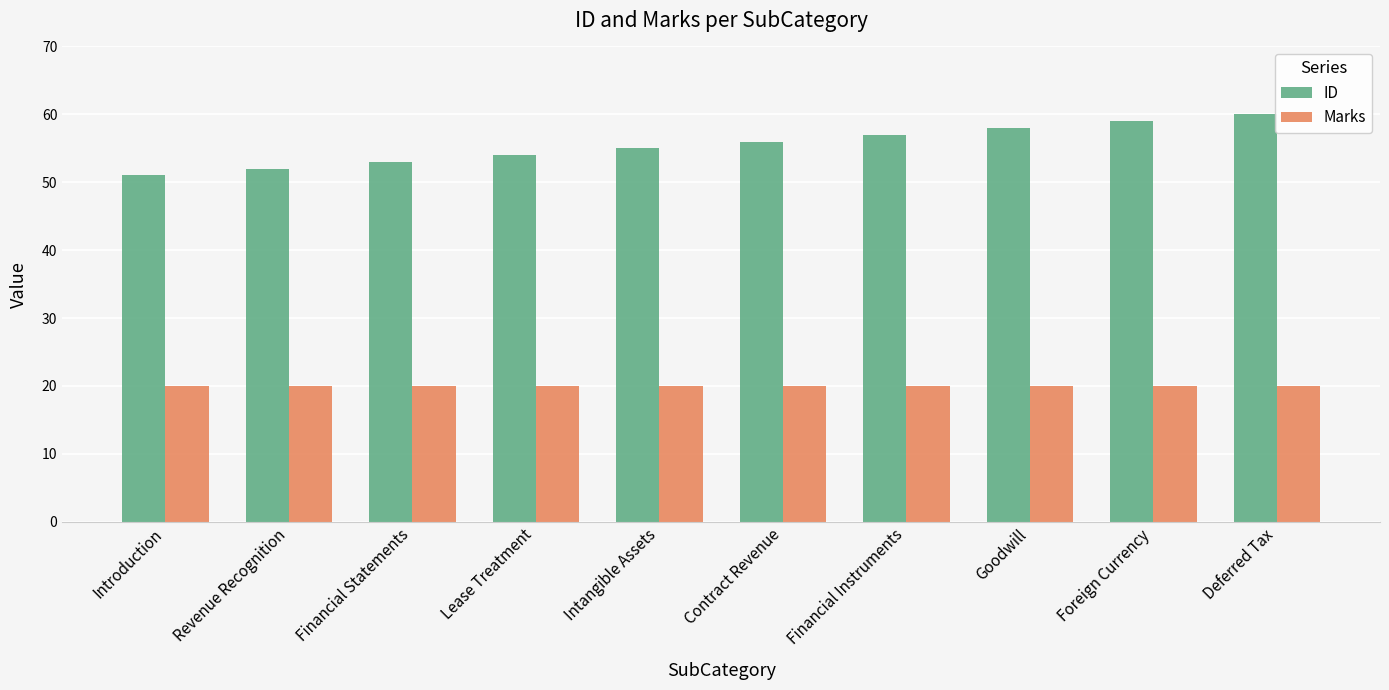

Is it true that Marks equals 20 at Intangible Assets?

True